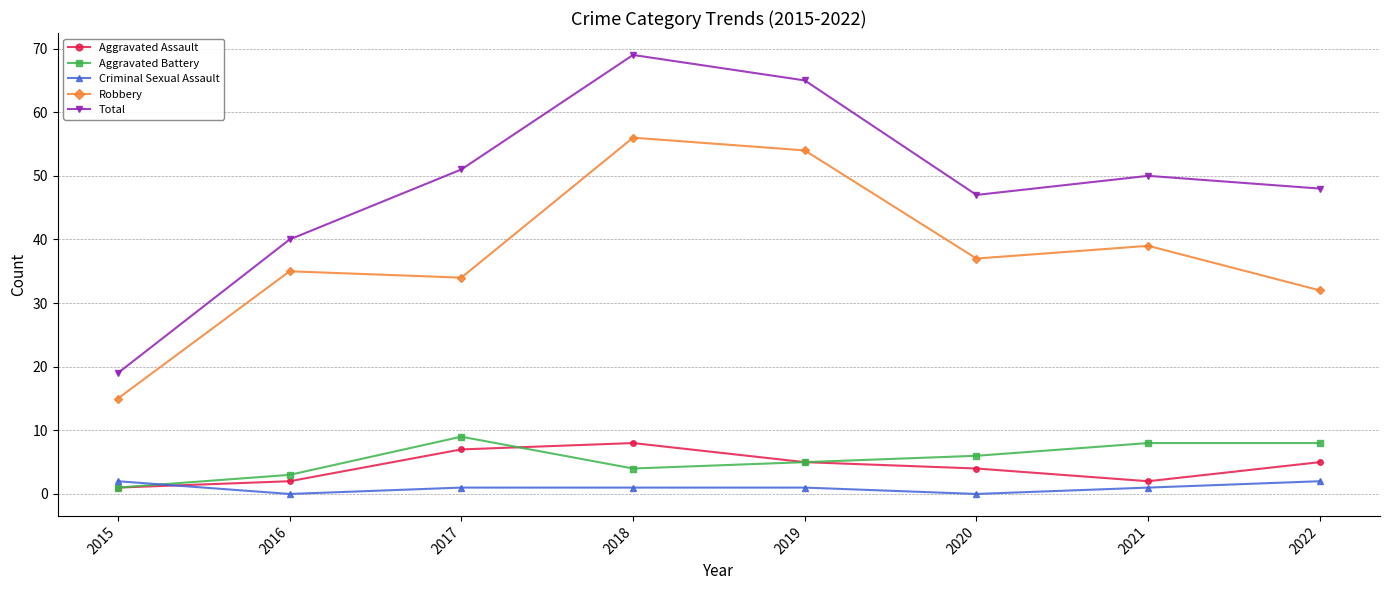

True or false: Total and Robbery cross at least once.

False